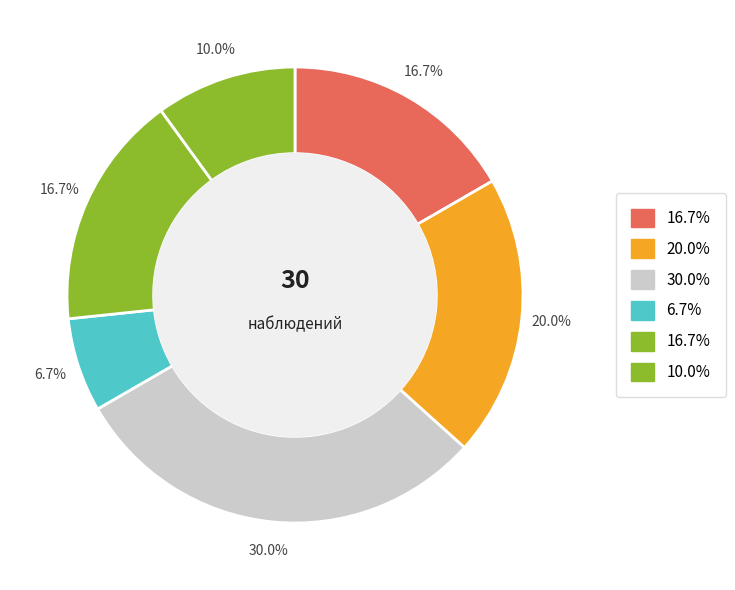

How many slices are in this pie chart?

6